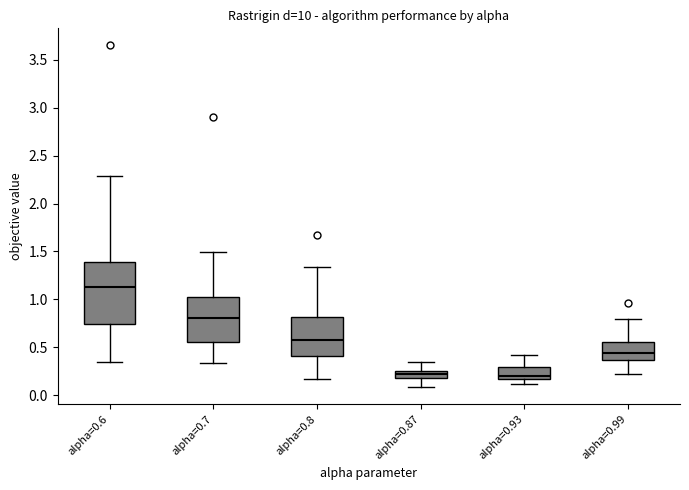

Reading left to right, read every box against the y-axis: the position of its median line, the range the box covers, and the ends of its whiskers. The values are not printed on the chart, so give them approximately, as read against the axis.

alpha=0.6: median 1.15, box 0.75 to 1.40, whiskers 0.35 to 2.30
alpha=0.7: median 0.80, box 0.55 to 1.00, whiskers 0.35 to 1.50
alpha=0.8: median 0.60, box 0.40 to 0.80, whiskers 0.15 to 1.35
alpha=0.87: median 0.20 (inside the box), box 0.20 to 0.25, whiskers 0.10 to 0.35
alpha=0.93: median 0.20, box 0.15 to 0.30, whiskers 0.10 to 0.40
alpha=0.99: median 0.45, box 0.35 to 0.55, whiskers 0.20 to 0.80